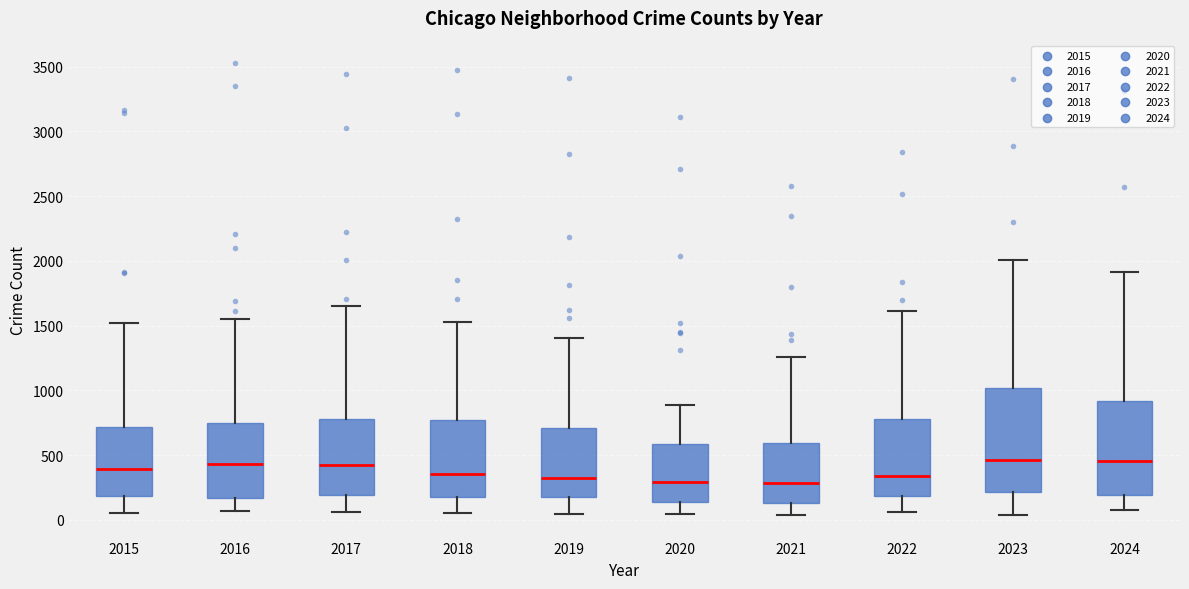

Reading left to right, transcribe this box plot: for each box, give where its median line is, the range the box spans, and where its two whiskers end, as read against the y-axis. The values are not printed on the chart, so give them approximately, as read against the axis.

2015: median 400, box 200 to 700, whiskers 50 to 1500
2016: median 450, box 150 to 750, whiskers 50 to 1550
2017: median 400, box 200 to 800, whiskers 50 to 1650
2018: median 350, box 150 to 750, whiskers 50 to 1550
2019: median 300, box 200 to 700, whiskers 50 to 1400
2020: median 300, box 150 to 600, whiskers 50 to 900
2021: median 300, box 150 to 600, whiskers 50 to 1250
2022: median 350, box 200 to 800, whiskers 50 to 1600
2023: median 450, box 200 to 1000, whiskers 50 to 2000
2024: median 450, box 200 to 900, whiskers 50 to 1900